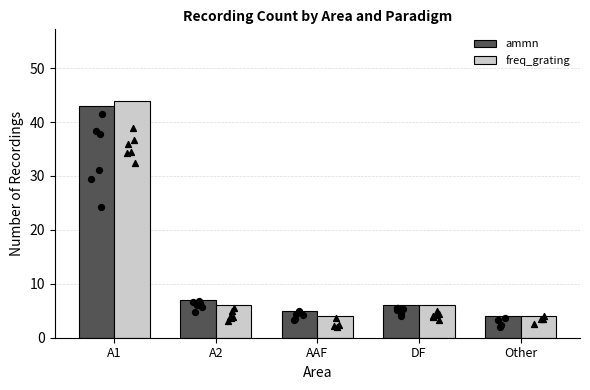

Which series has the widest spread of Y values?

freq_grating